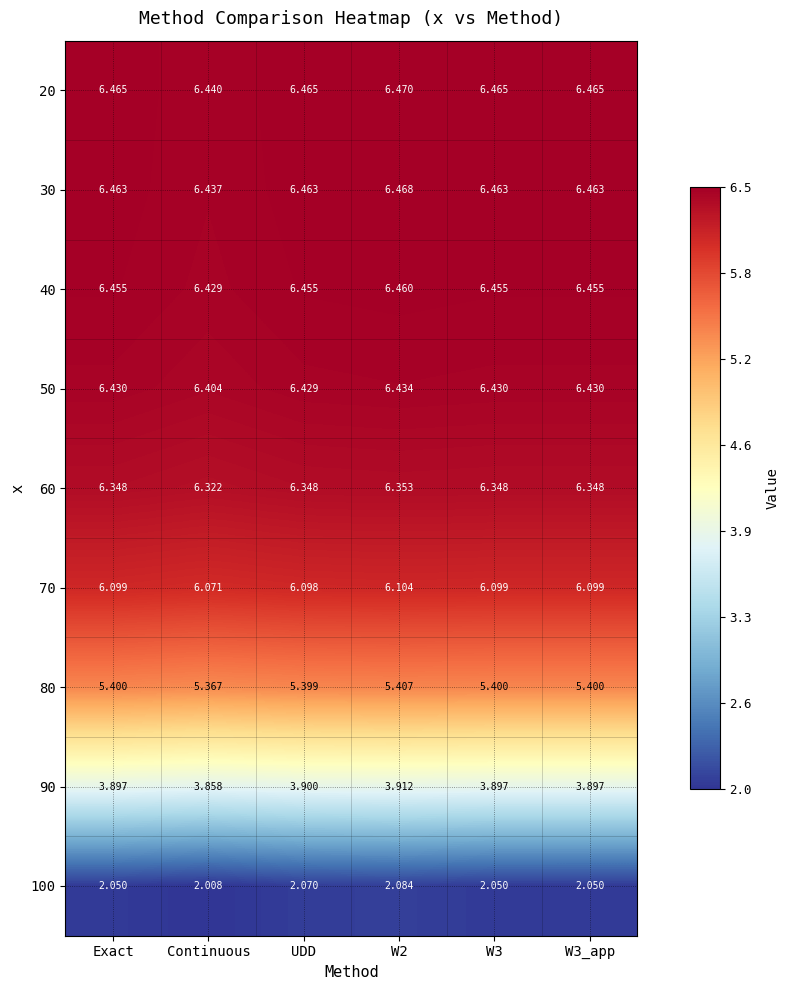

Which series changed the most between Continuous and W3?

100